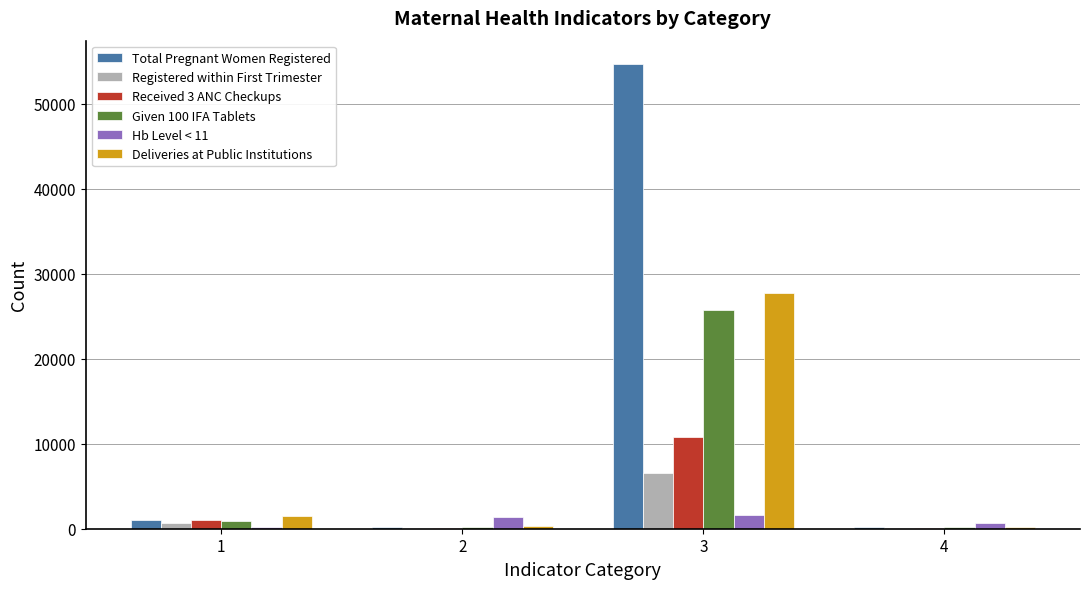

What is the maximum value shown in the chart?

54711